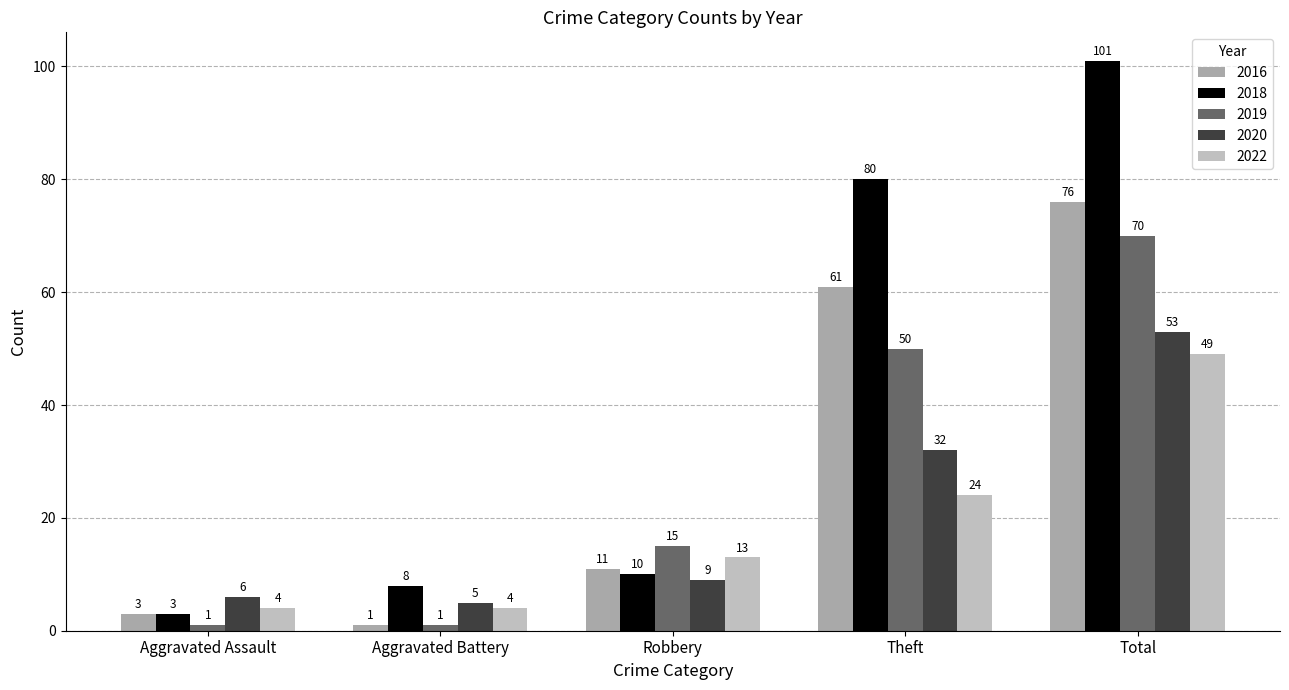

Reading left to right, what are all the values shown in this chart?

2016: 3	1	11	61	76
2018: 3	8	10	80	101
2019: 1	1	15	50	70
2020: 6	5	9	32	53
2022: 4	4	13	24	49